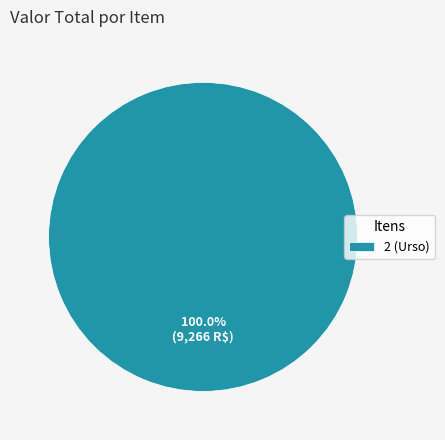

To the nearest percent, what percentage of the pie is 2 (Urso)?

100%